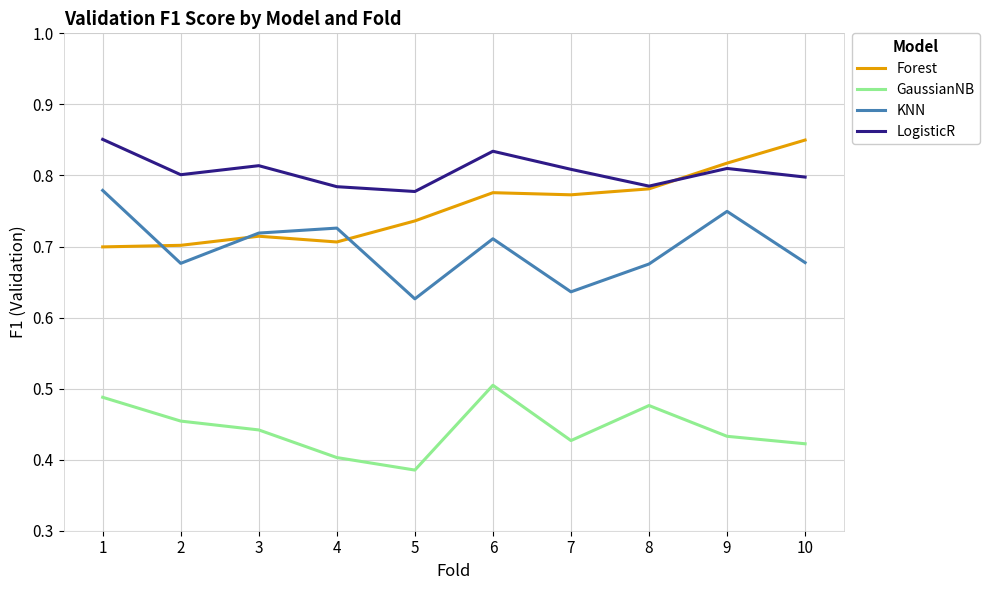

What is the total value across all series at 3?

2.7